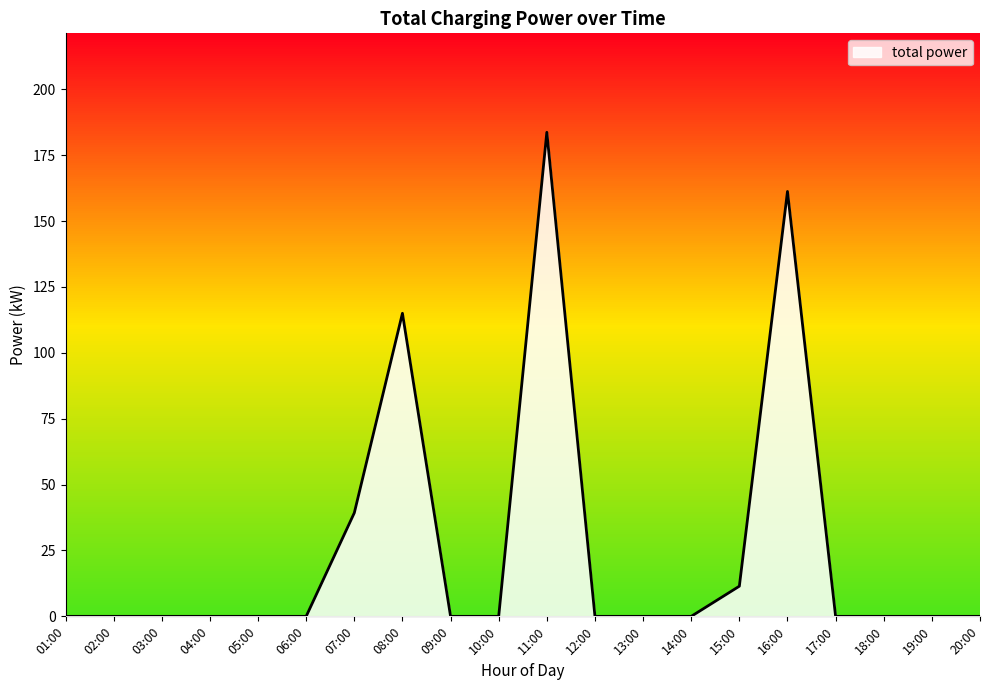

What is the change in value from 16:00 to 17:00?

-161.2